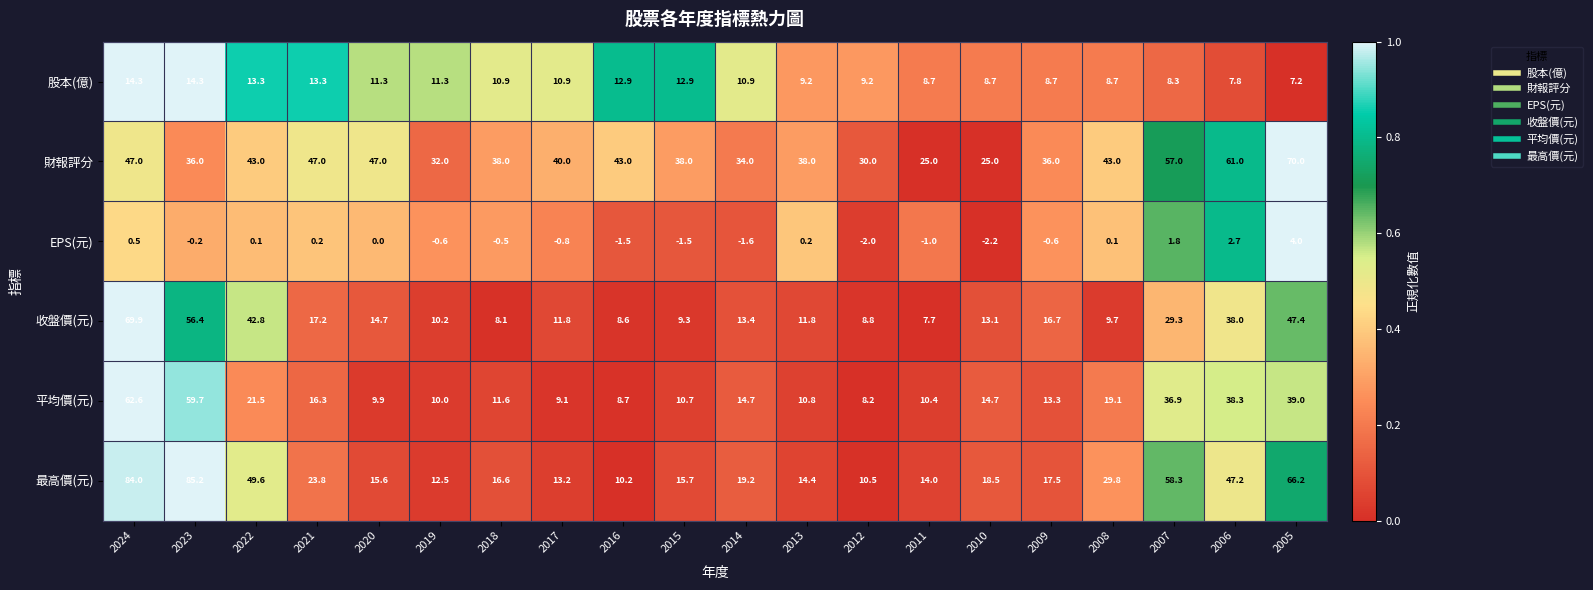

True or false: 最高價(元) has a value of 49.0 at 2008.

False